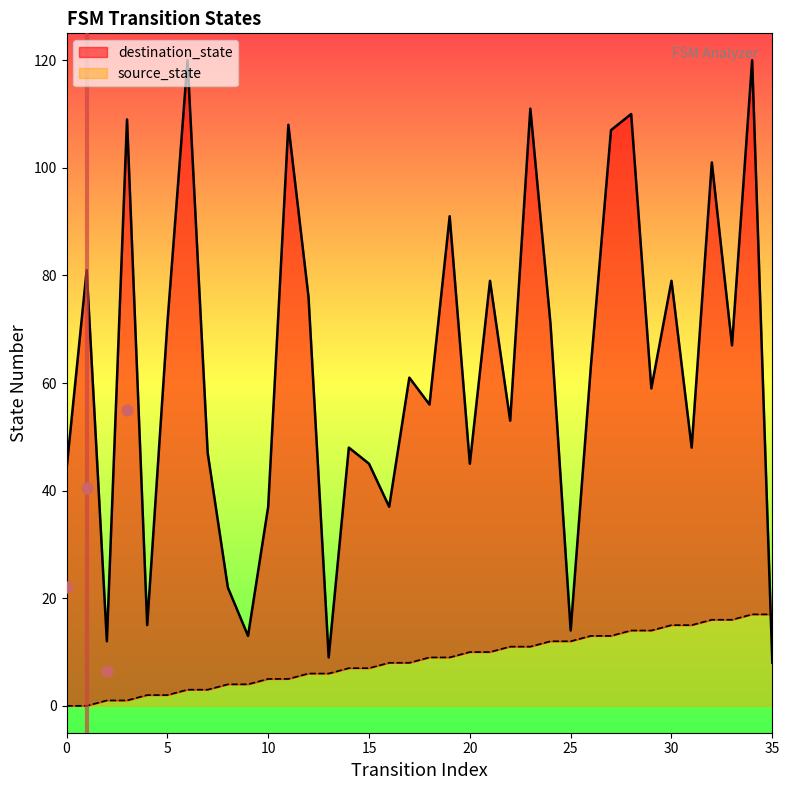

What are all the series names shown in the legend?

source_state, destination_state